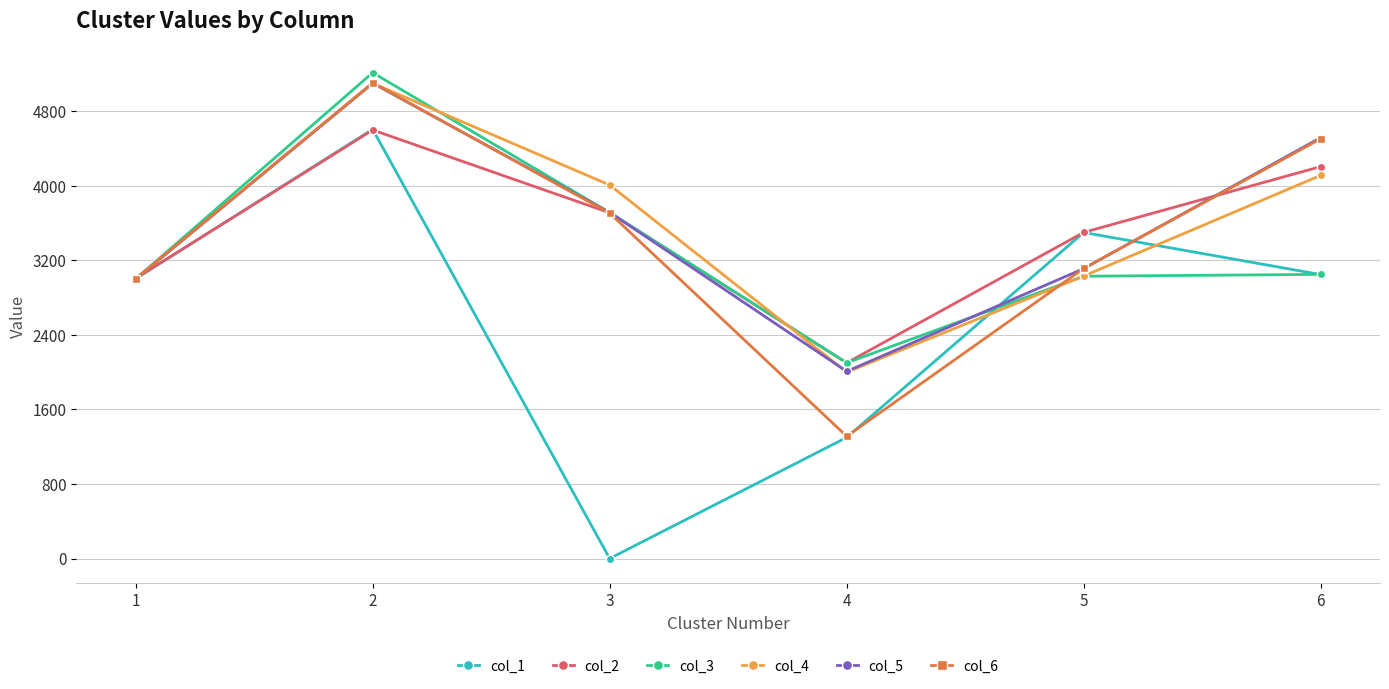

Which series has the widest spread of values?

col_1